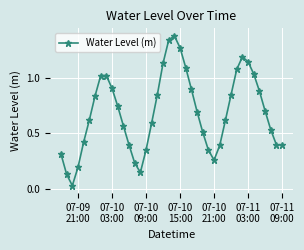

How many points are higher than both their immediate neighbors (excluding endpoints)?

3